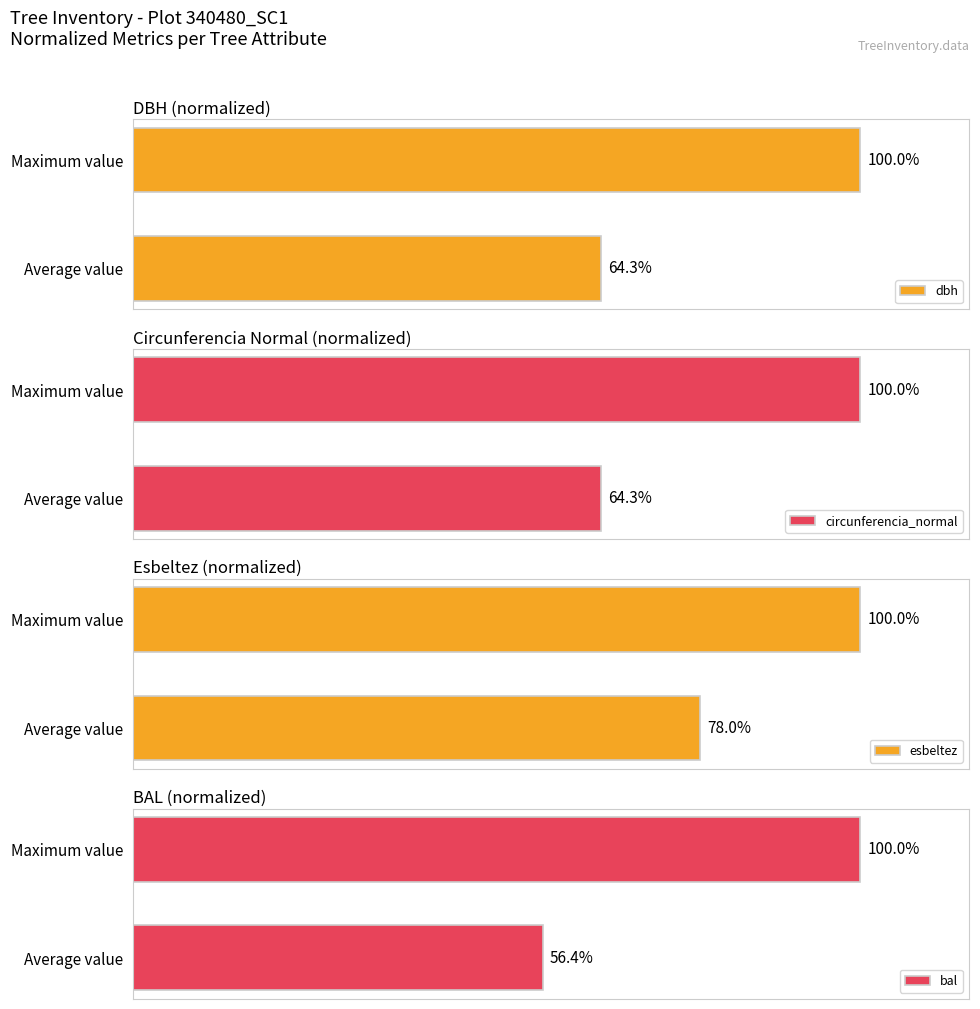

Where is dbh nearest to the value 82?

Average value